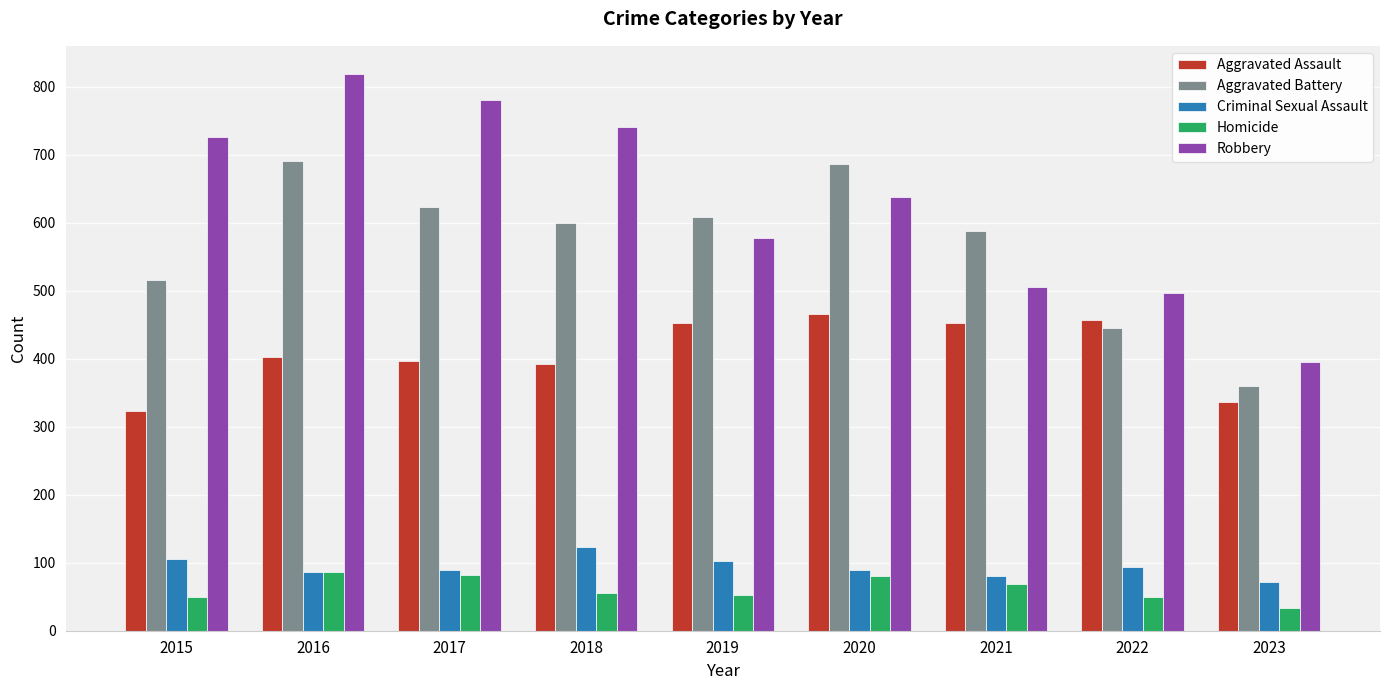

What is the difference between the Criminal Sexual Assault values at 2019 and 2020?

13